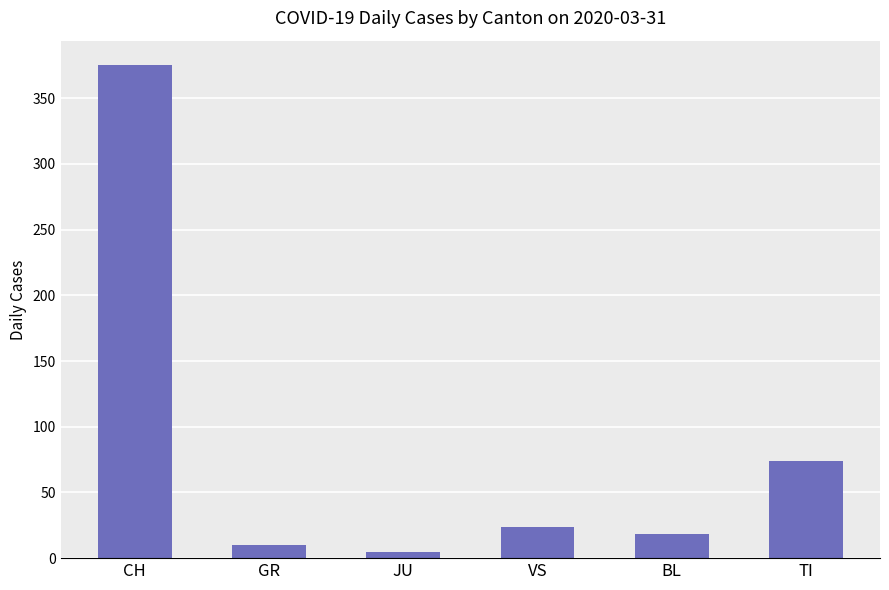

List the labels in order of value, largest first.

CH, TI, VS, BL, GR, JU